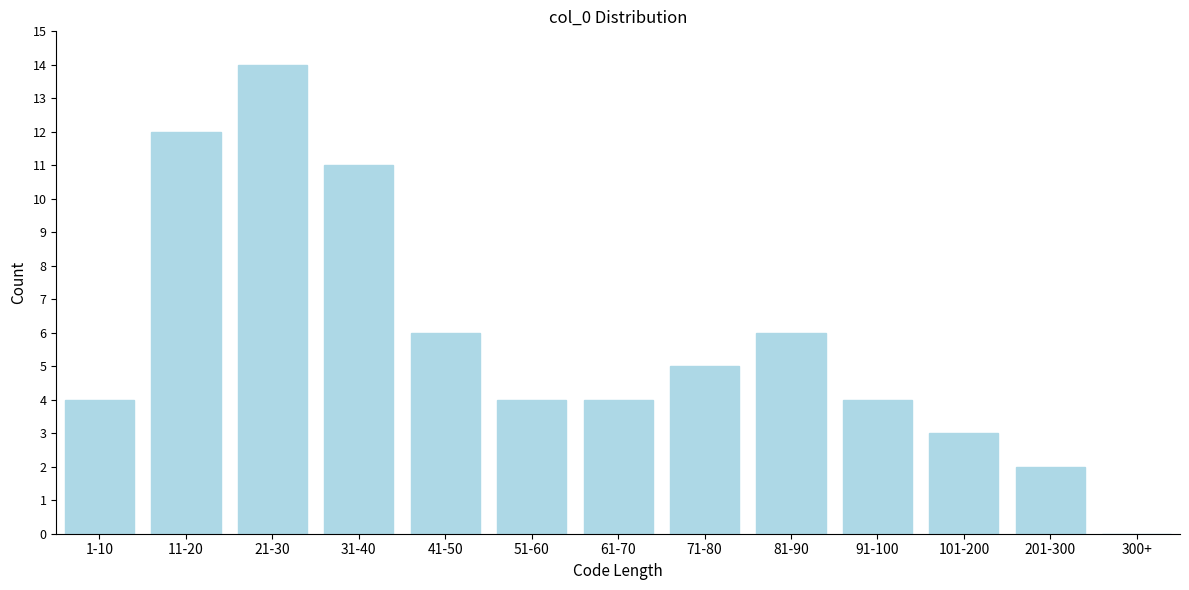

Reading right to left, list all the values displayed in this chart.

300+=0	201-300=2	101-200=3	91-100=4	81-90=6	71-80=5	61-70=4	51-60=4	41-50=6	31-40=11	21-30=14	11-20=12	1-10=4